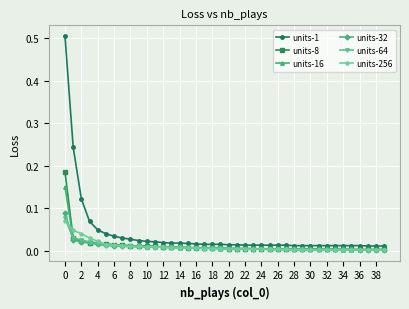

What is the maximum value shown in the chart?

0.5